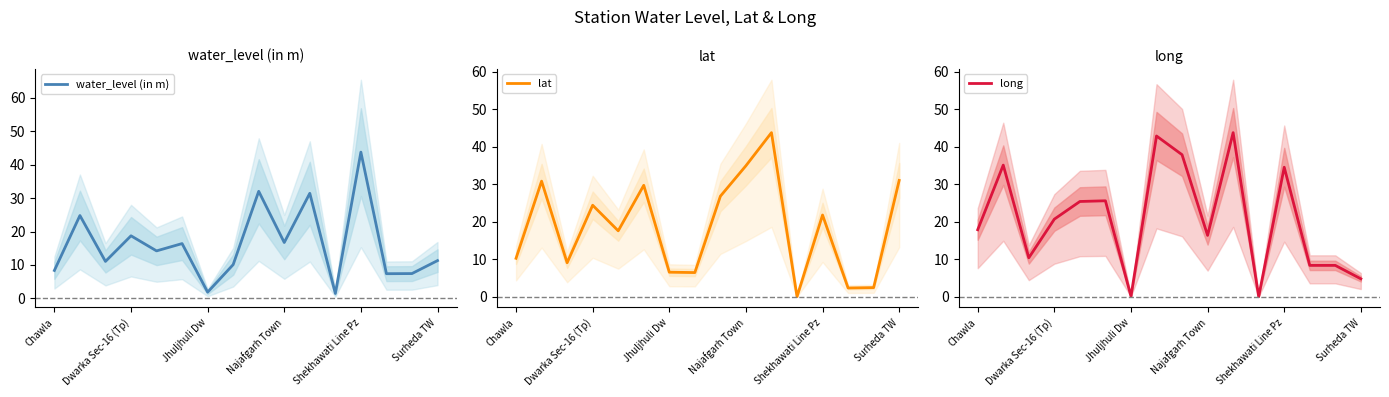

How many lines are shown in the chart?

3